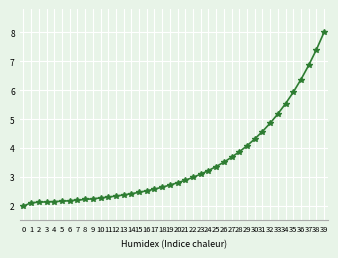

The chart shows a value of 2.3 at 10. True or false?

True